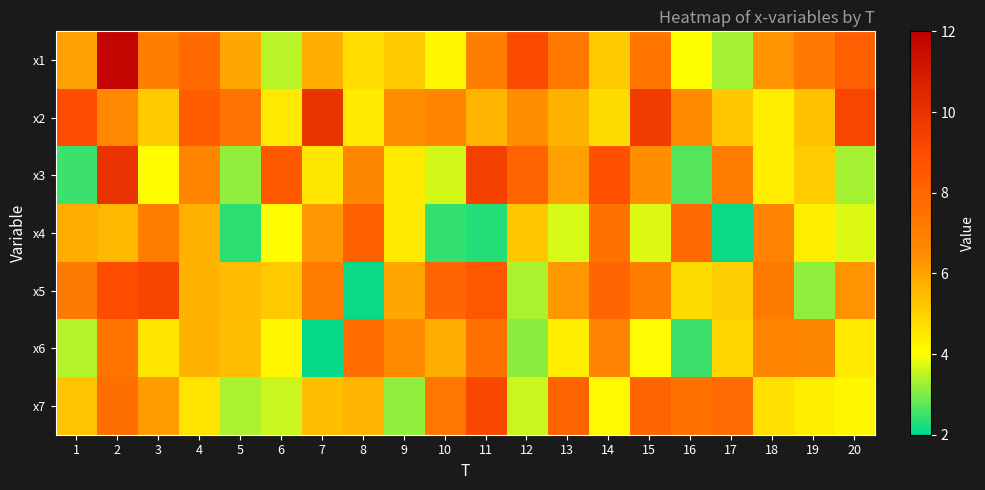

How many series are shown in this chart?

7